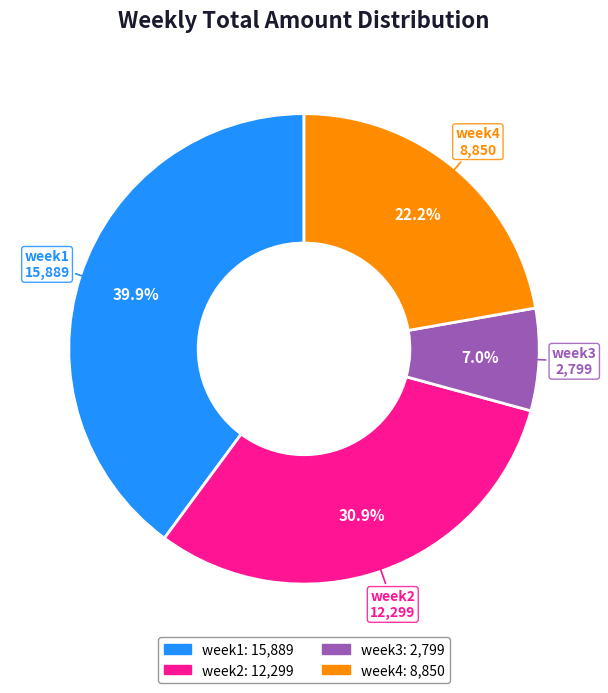

Does week4 account for over 50% of the chart?

No